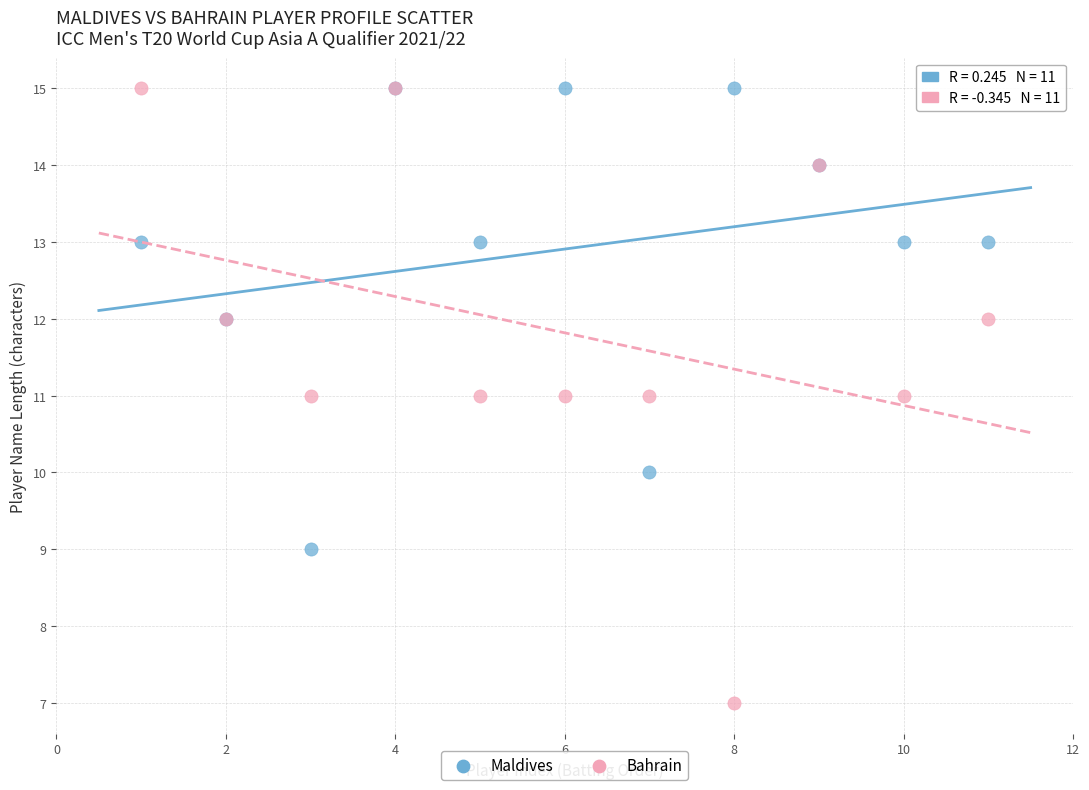

What are all the series names shown in the legend?

Maldives, Bahrain